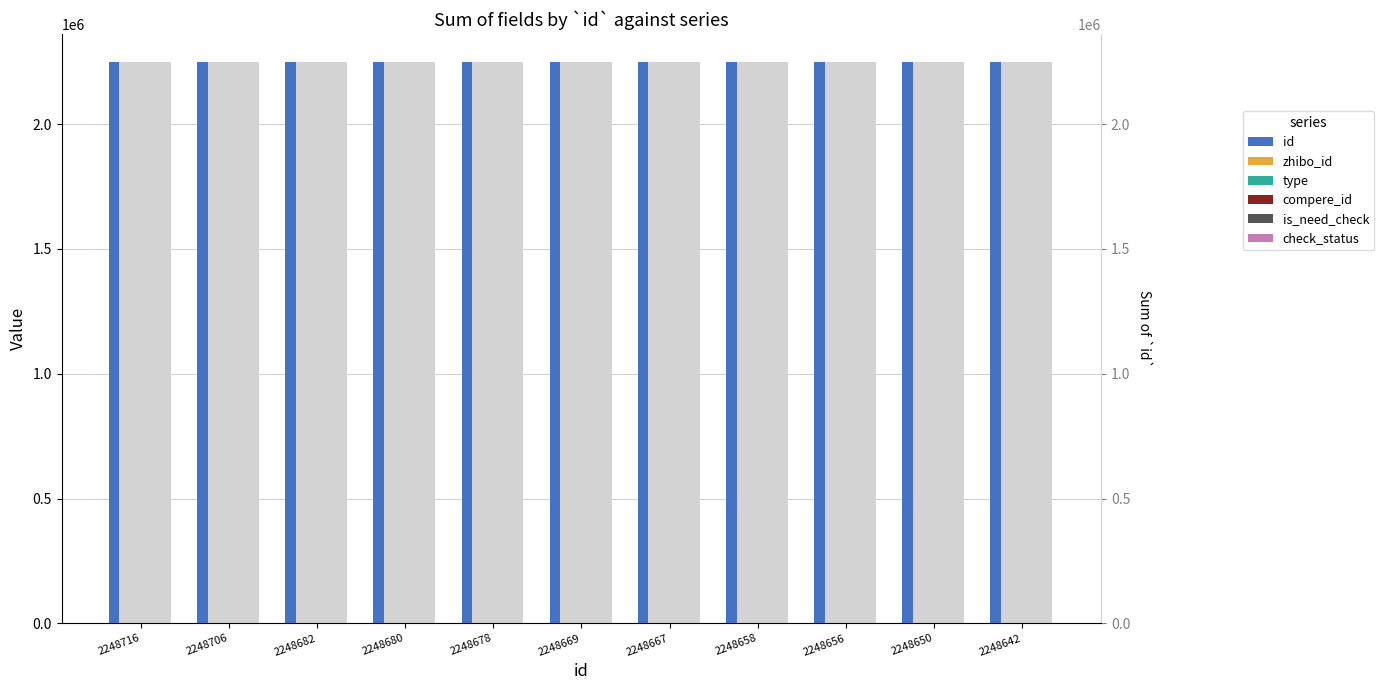

How many bars are there in total?

66